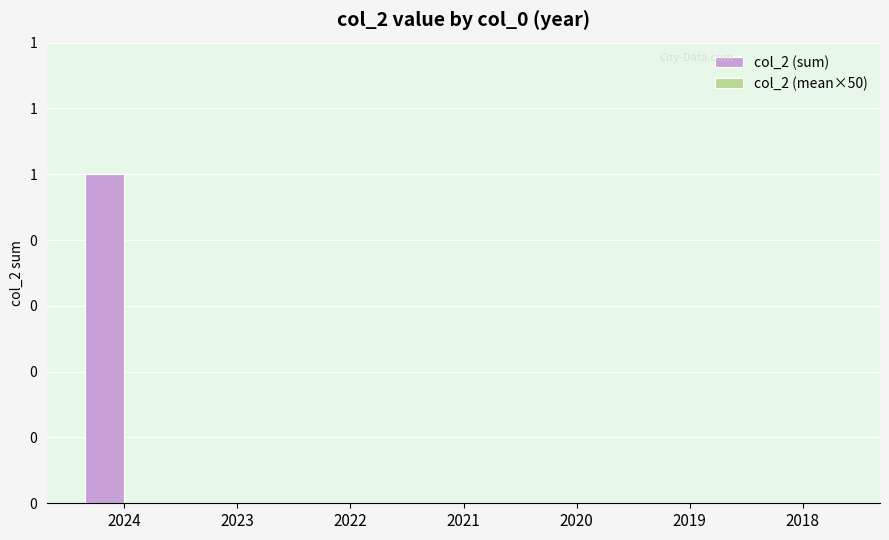

Are the bars horizontal?

No